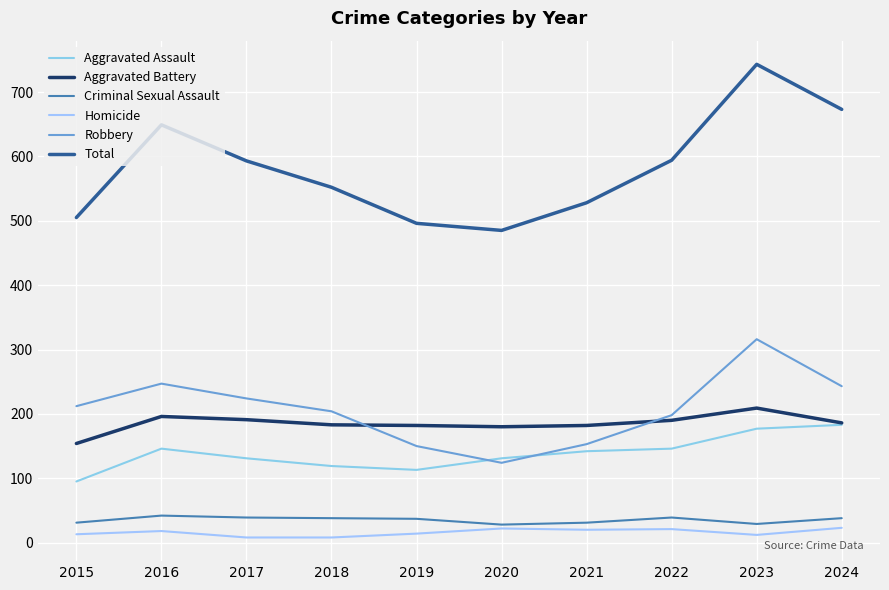

How many lines are shown in the chart?

6